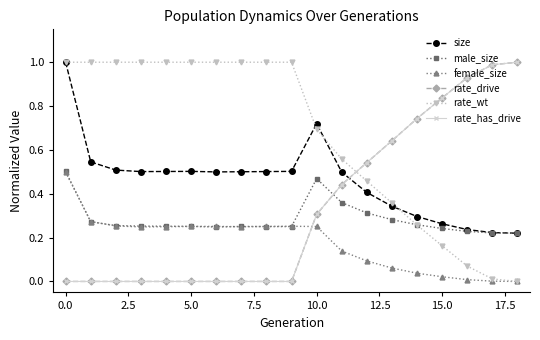

Is this an area chart (filled region under the line)?

No